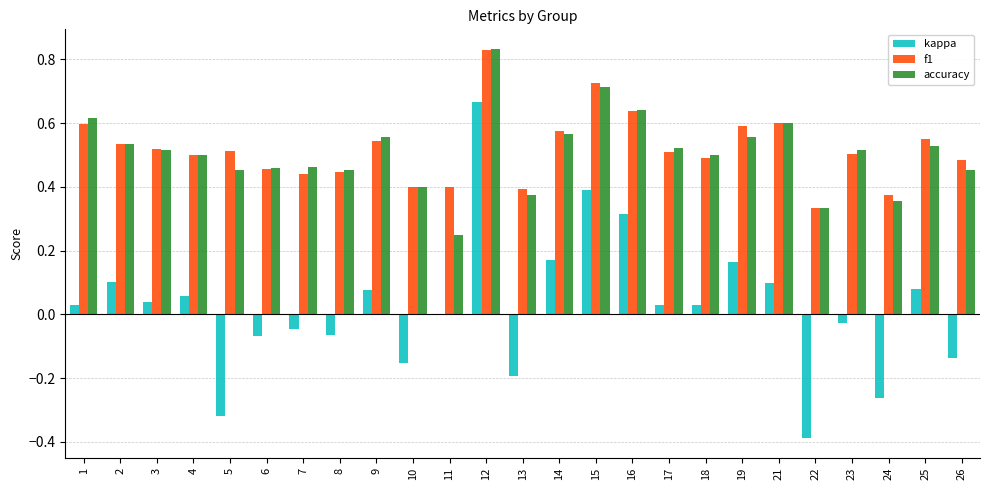

At which category is the sum across all series the highest?

12